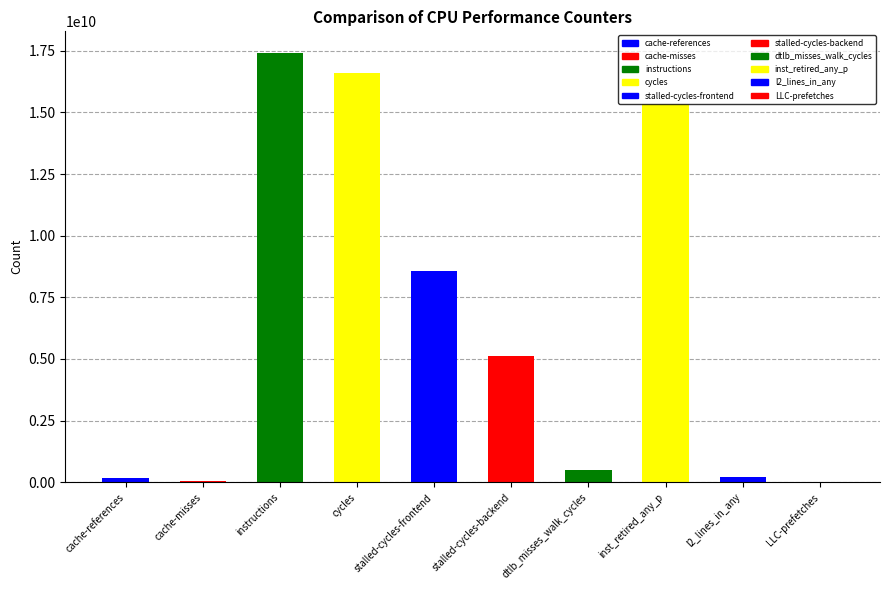

The value at stalled-cycles-frontend is 8563212188. True or false?

True